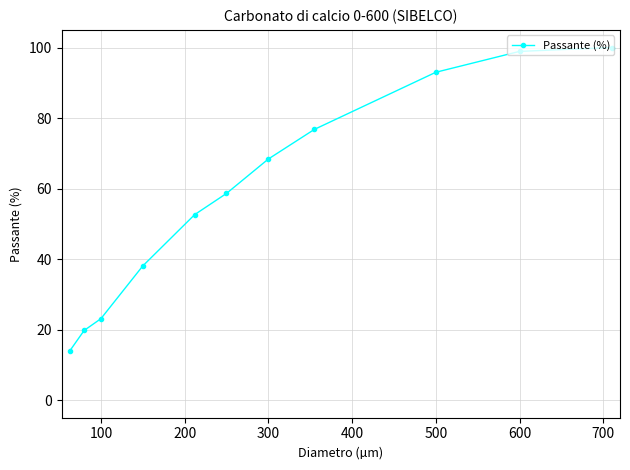

Approximately how many times larger is the value at 500 compared to 600?

0.9